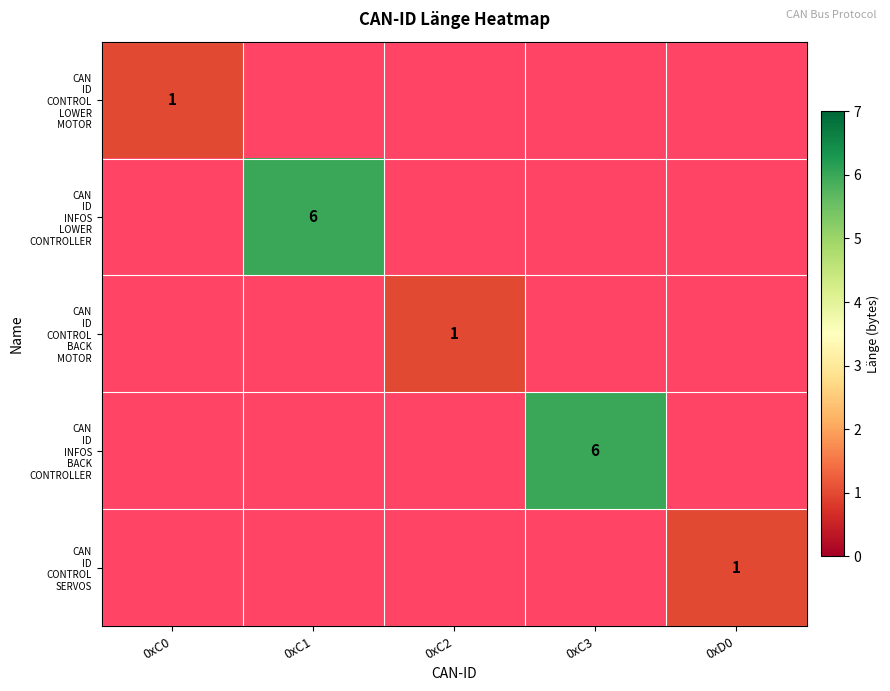

What is the smallest value displayed?

1.0